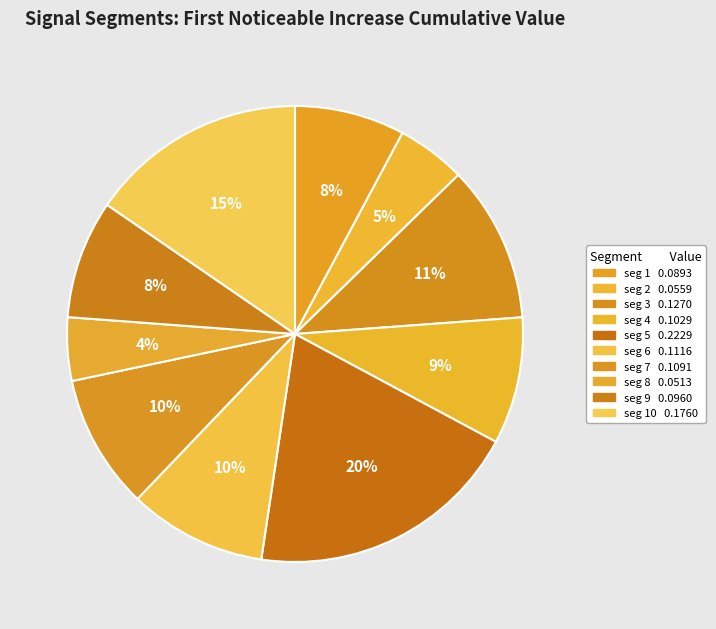

How many segments does this pie chart have?

10